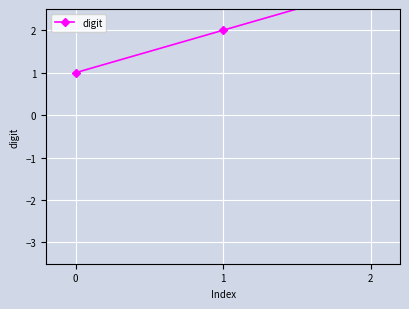

True or false: the data shows 5 at 2.

False